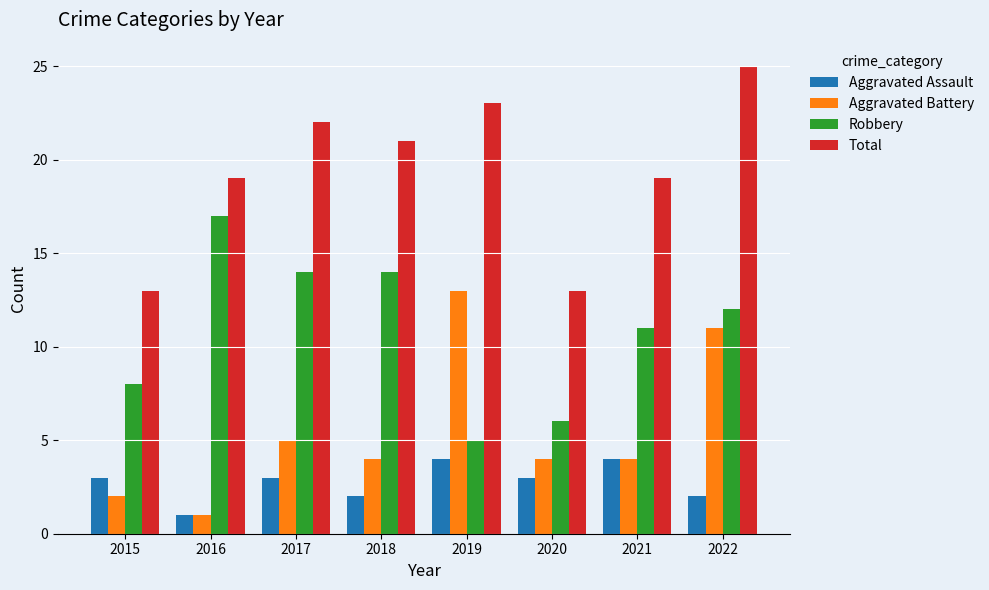

Reading right to left, what are all the values shown in this chart?

Aggravated Assault: 2022=2	2021=4	2020=3	2019=4	2018=2	2017=3	2016=1	2015=3
Aggravated Battery: 2022=11	2021=4	2020=4	2019=13	2018=4	2017=5	2016=1	2015=2
Robbery: 2022=12	2021=11	2020=6	2019=5	2018=14	2017=14	2016=17	2015=8
Total: 2022=25	2021=19	2020=13	2019=23	2018=21	2017=22	2016=19	2015=13